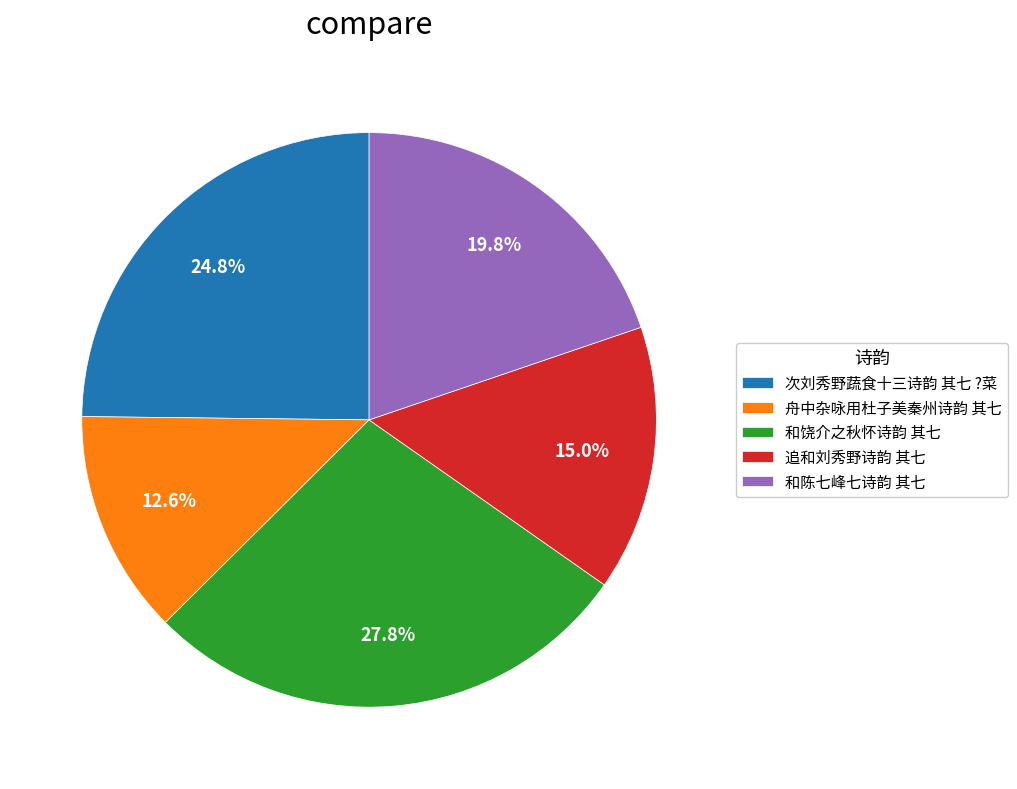

Which category has the biggest portion of the pie?

和饶介之秋怀诗韵 其七